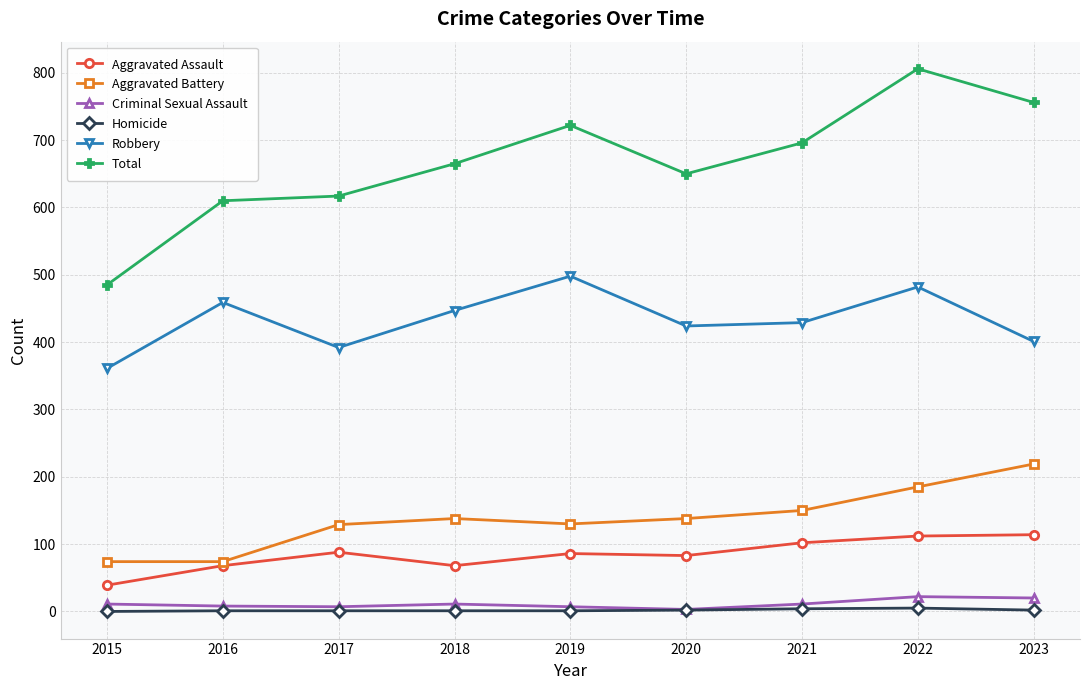

What is the greatest value displayed?

806